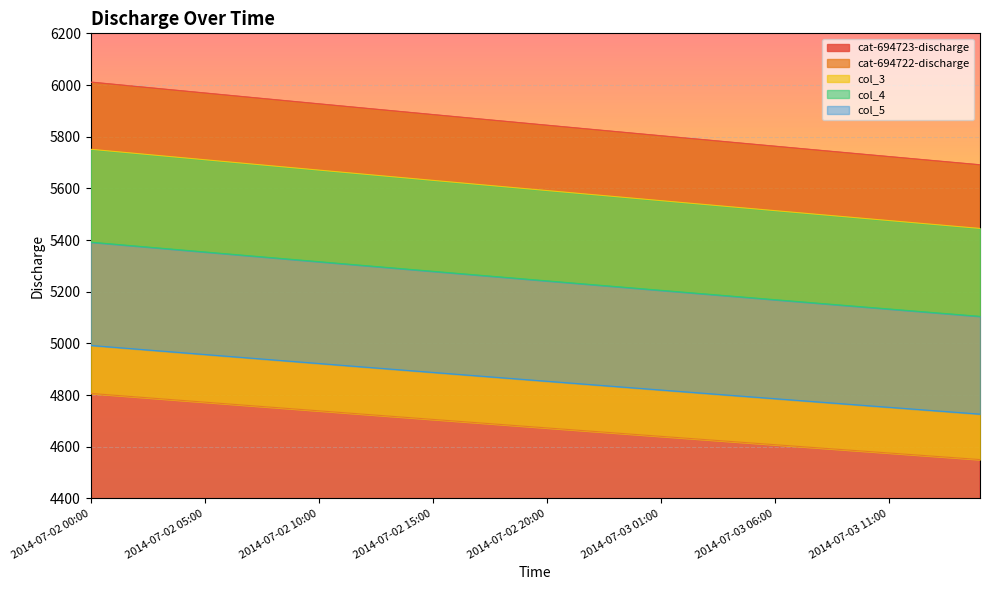

Does the chart display data point markers on the line(s)?

No